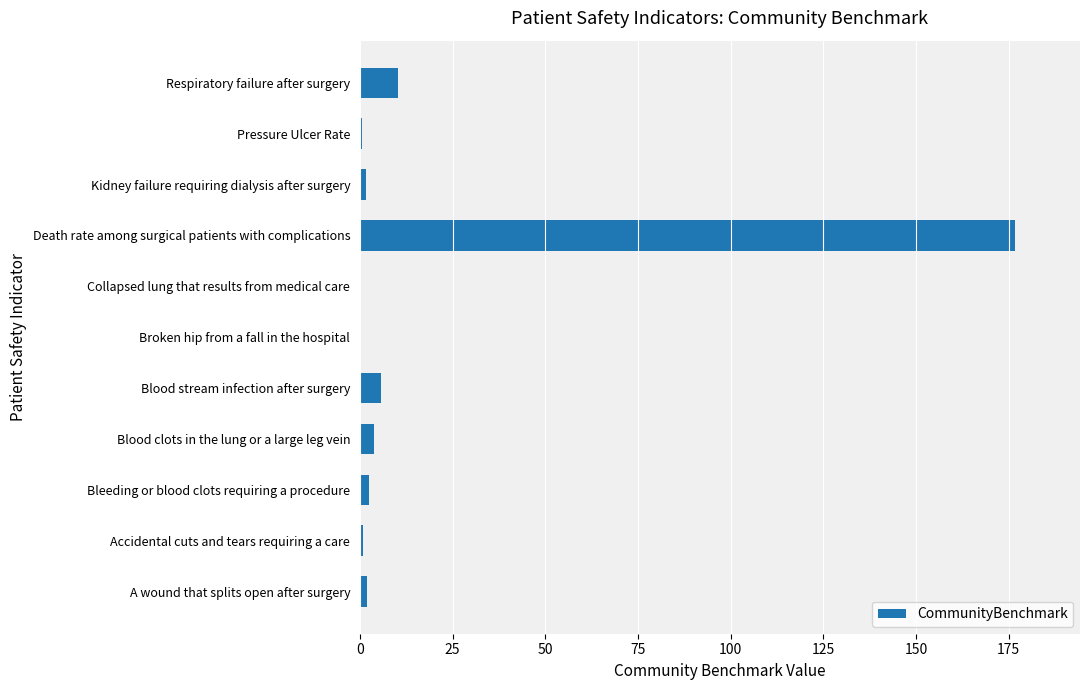

What is the sum of all values?

204.4